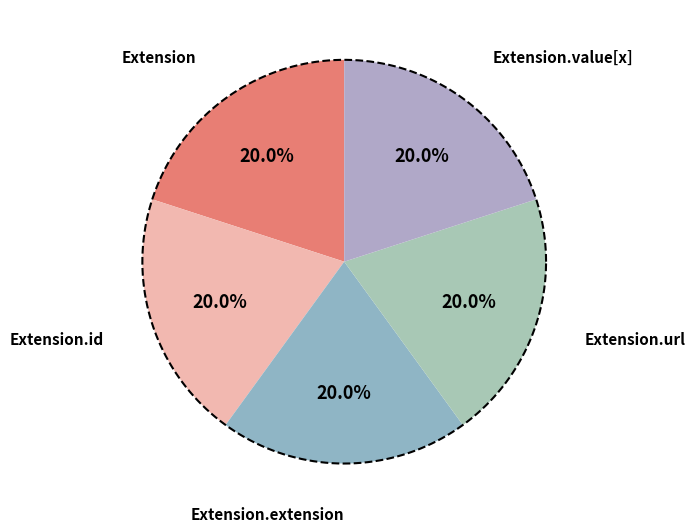

Which has a higher value, Extension.value[x] or Extension.id?

Extension.value[x]